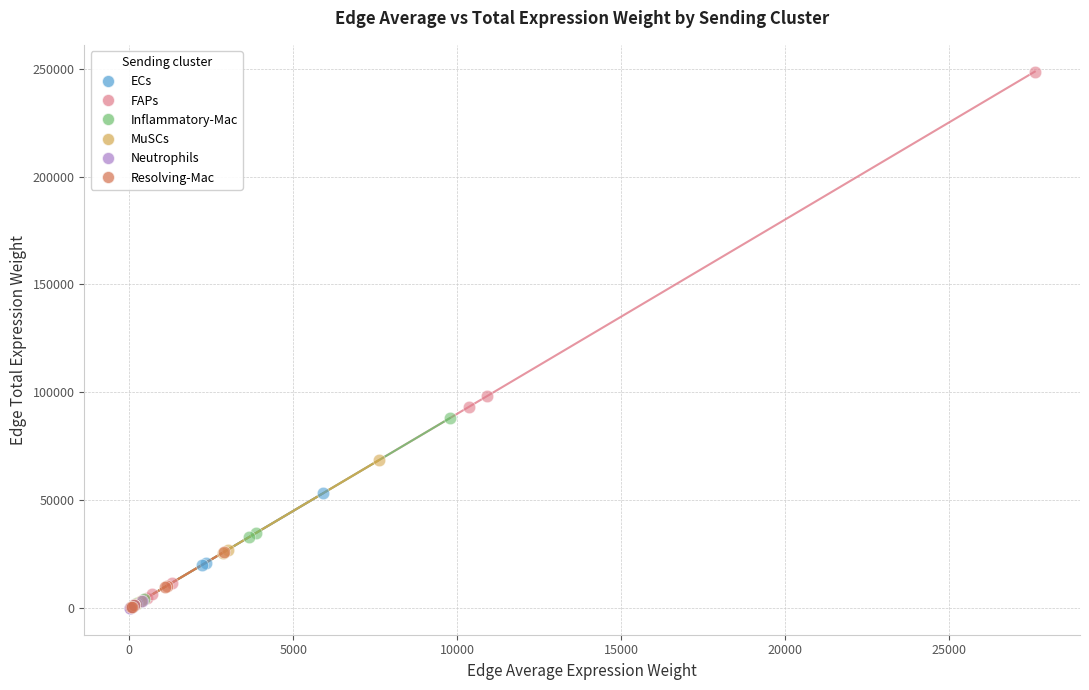

Which series contains the highest Y value?

FAPs